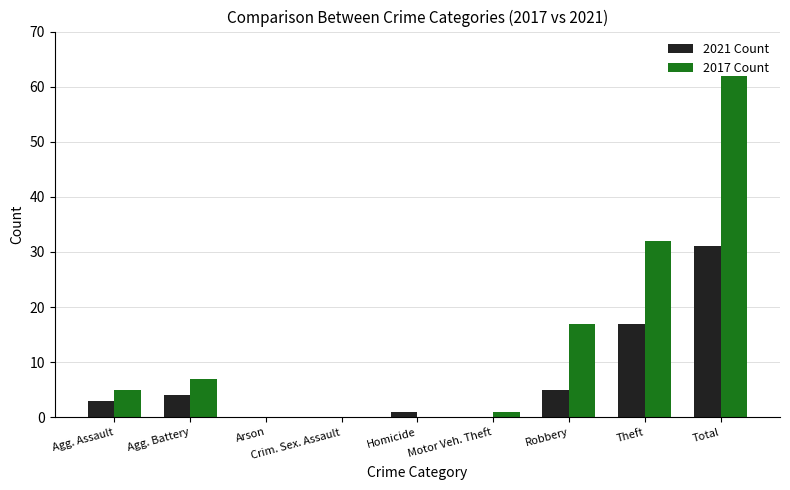

What is the total value across all series at Theft?

49